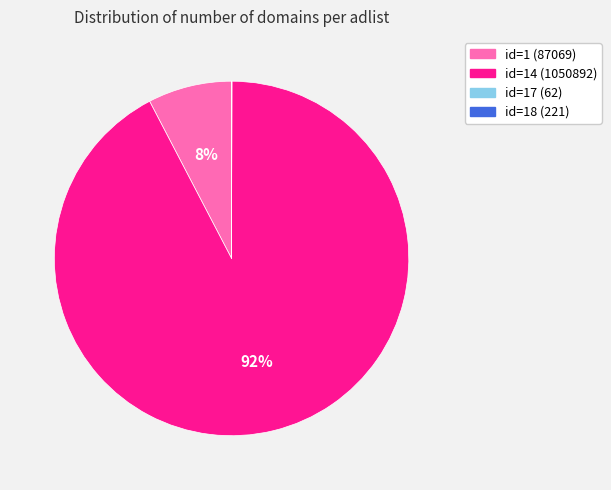

Which has a higher value, id=1 (87069) or id=14 (1050892)?

id=14 (1050892)